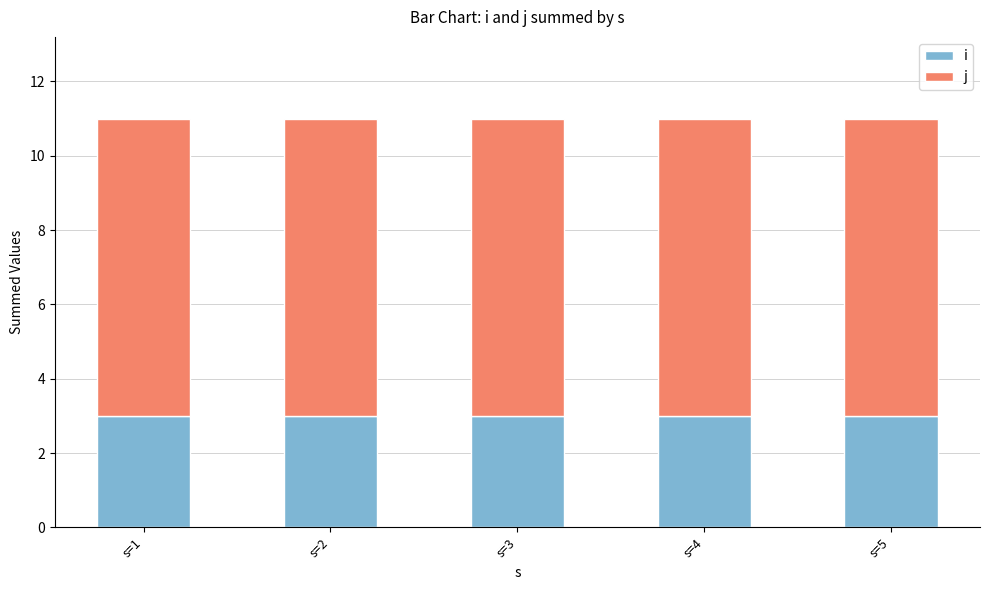

At how many categories does at least one series exceed 6?

5